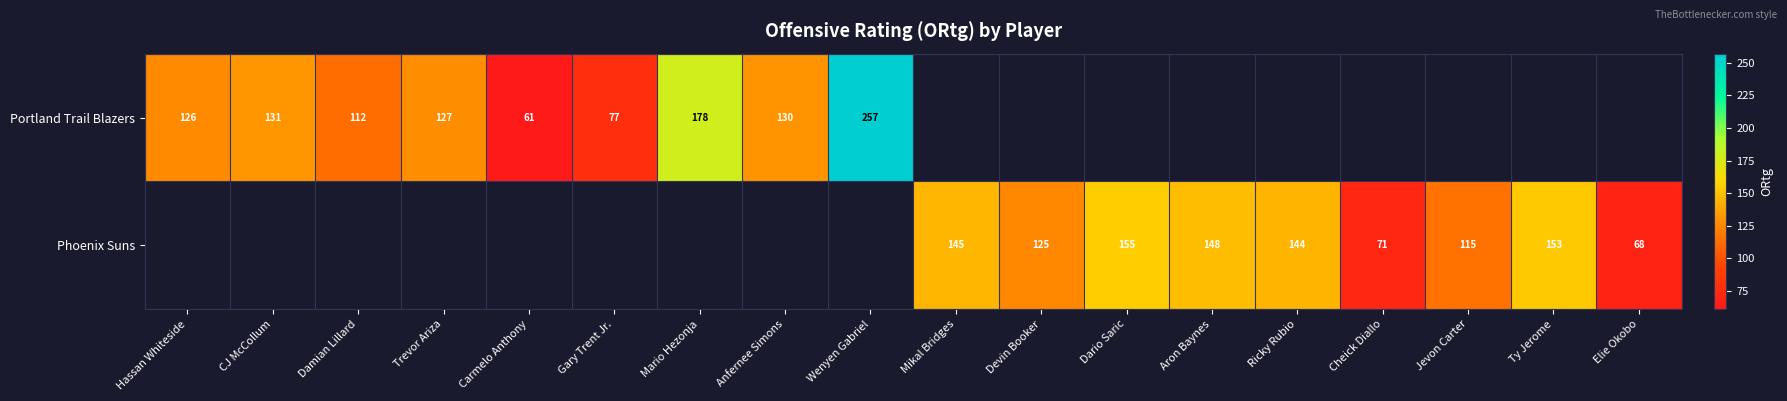

Which category has the highest value across all series?

Wenyen Gabriel